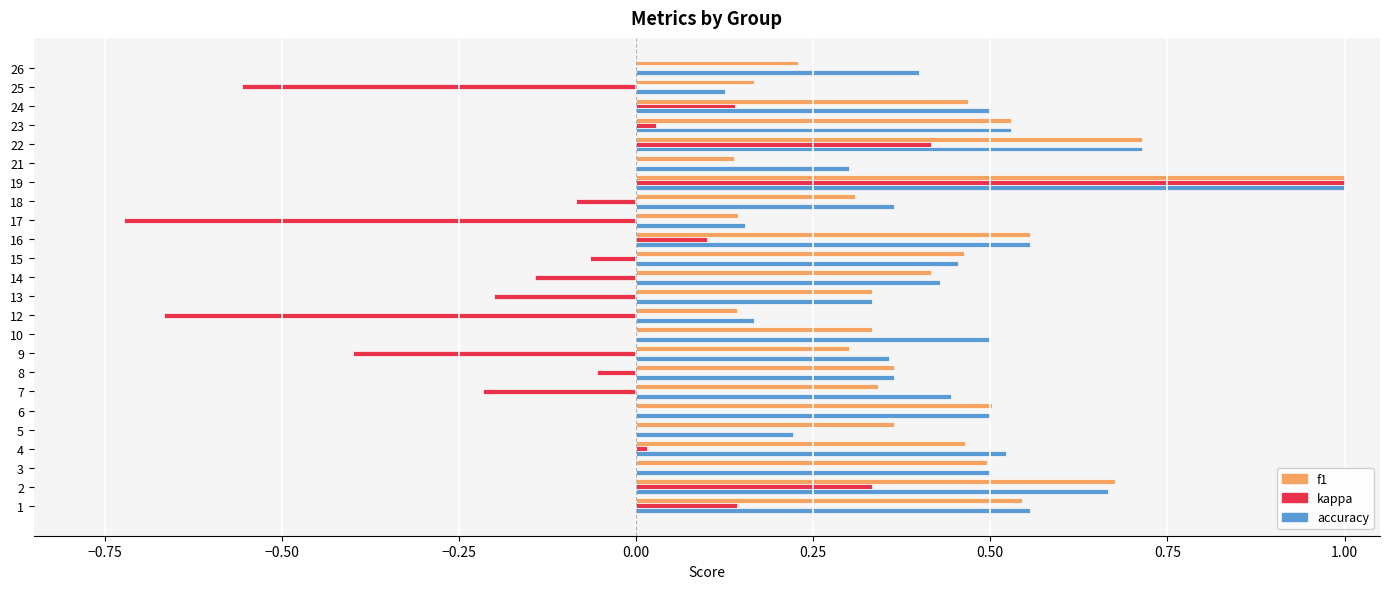

At which category does the chart reach its peak across all series?

19